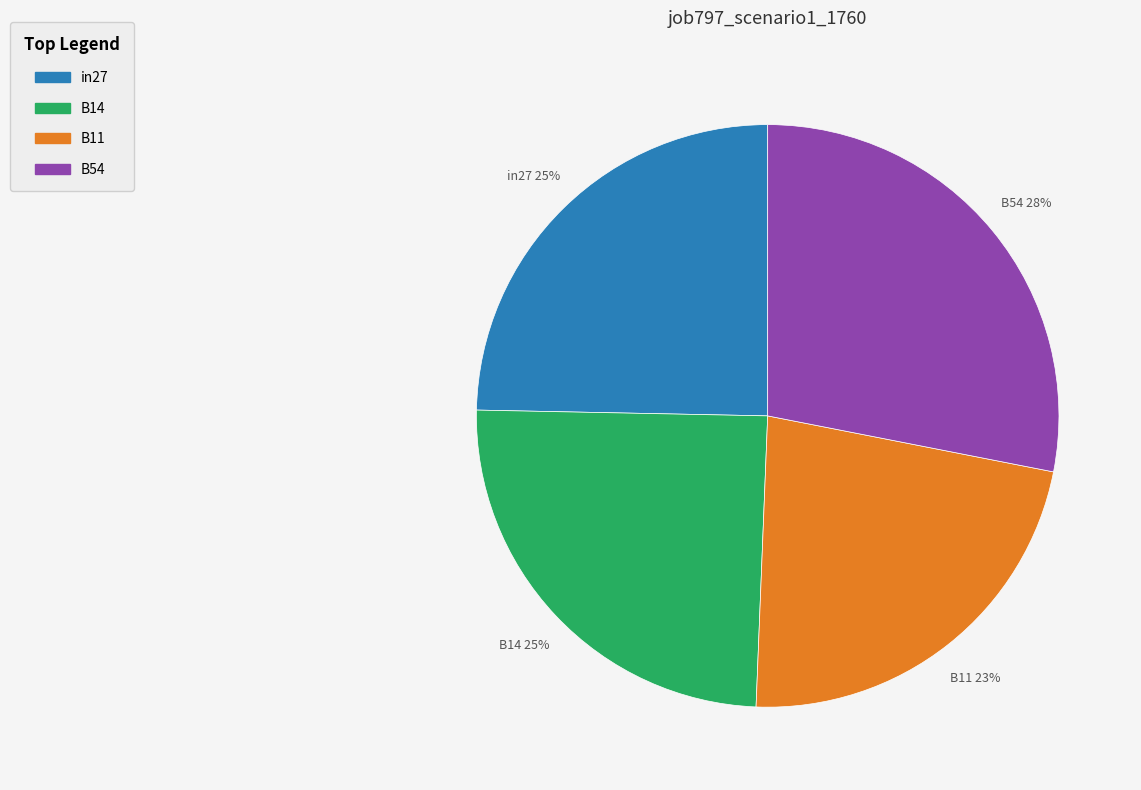

True or false: B14 accounts for 14% of the total.

False